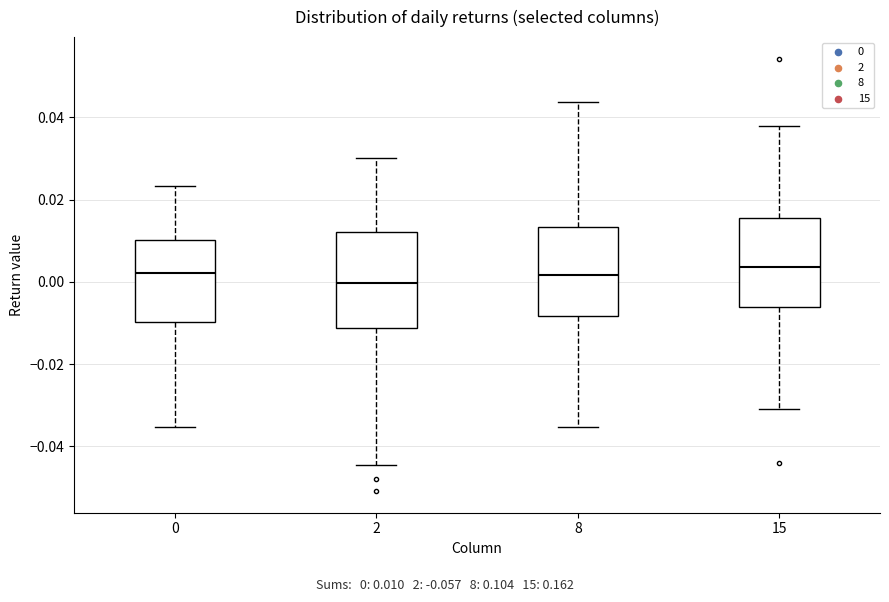

Where is the upper edge of the box at x = 15 on the y-axis? The values are not printed on the chart, so give them approximately, as read against the axis.

0.016